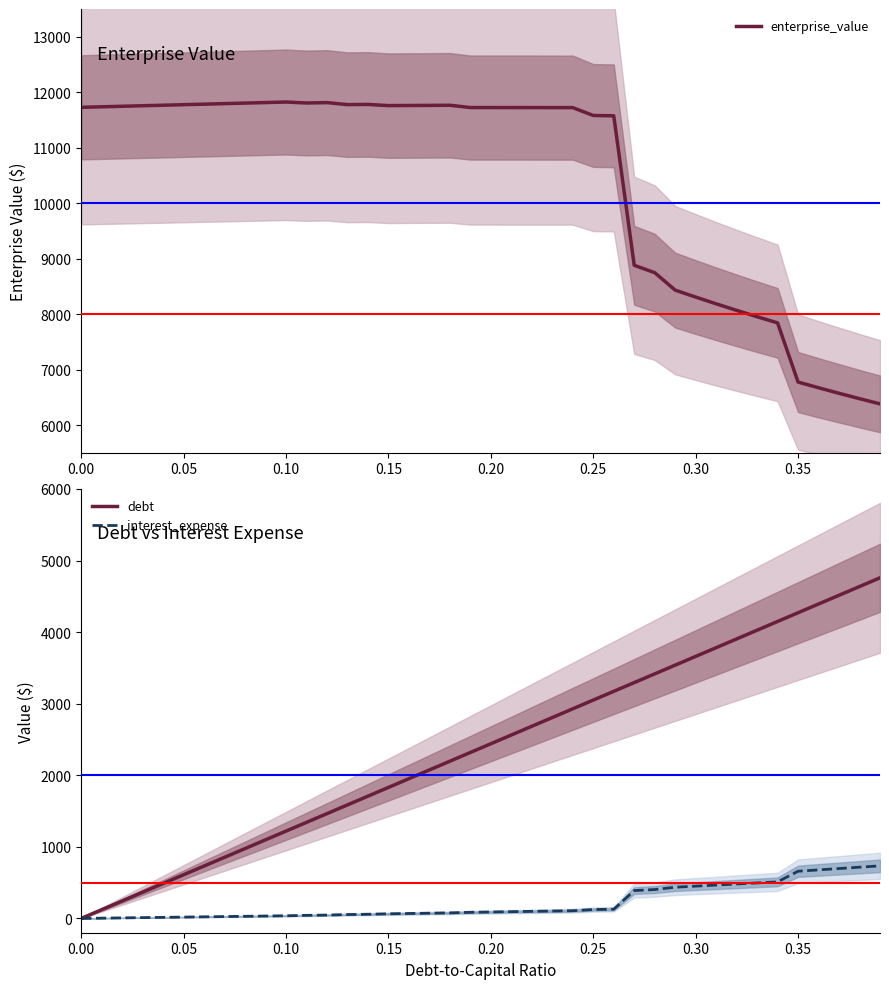

True or false: enterprise_value and interest_expense cross at least once.

False